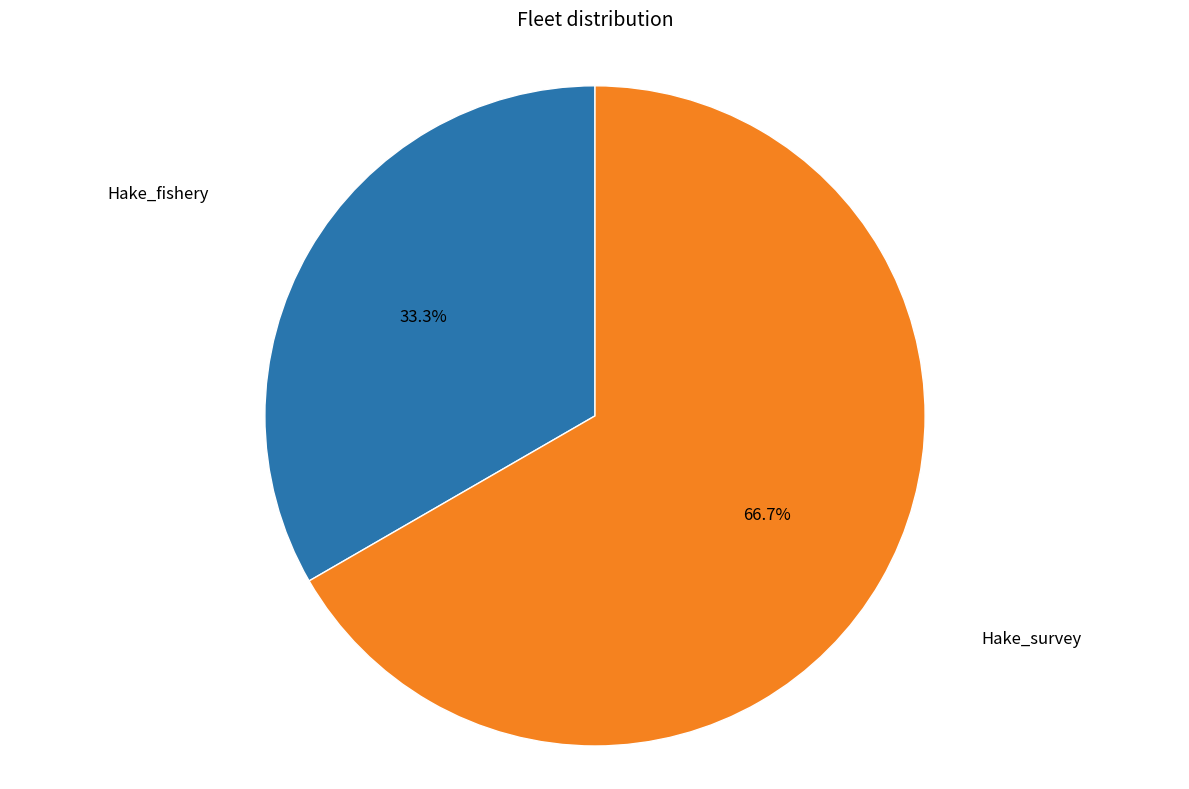

Which slice is the largest?

Hake_survey